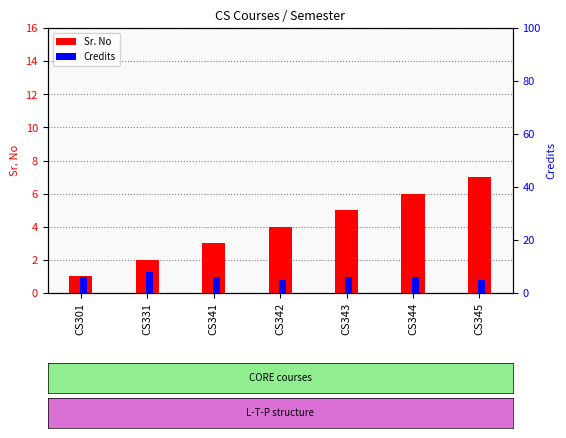

Are the bars horizontal?

No